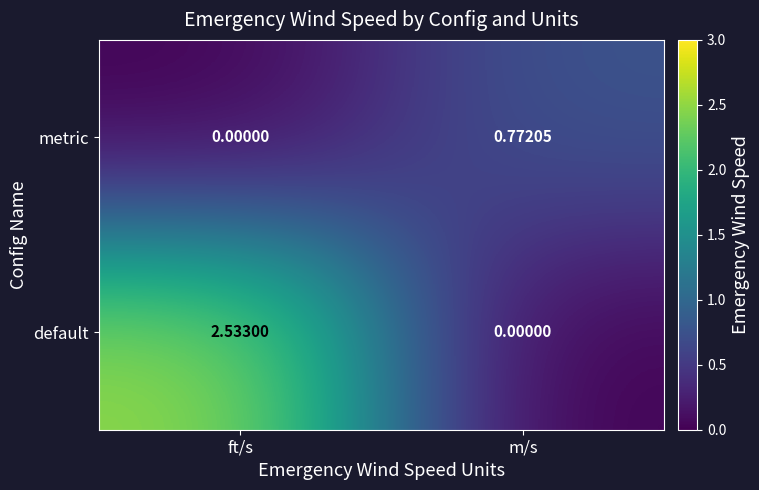

Which series has the widest spread of values?

default